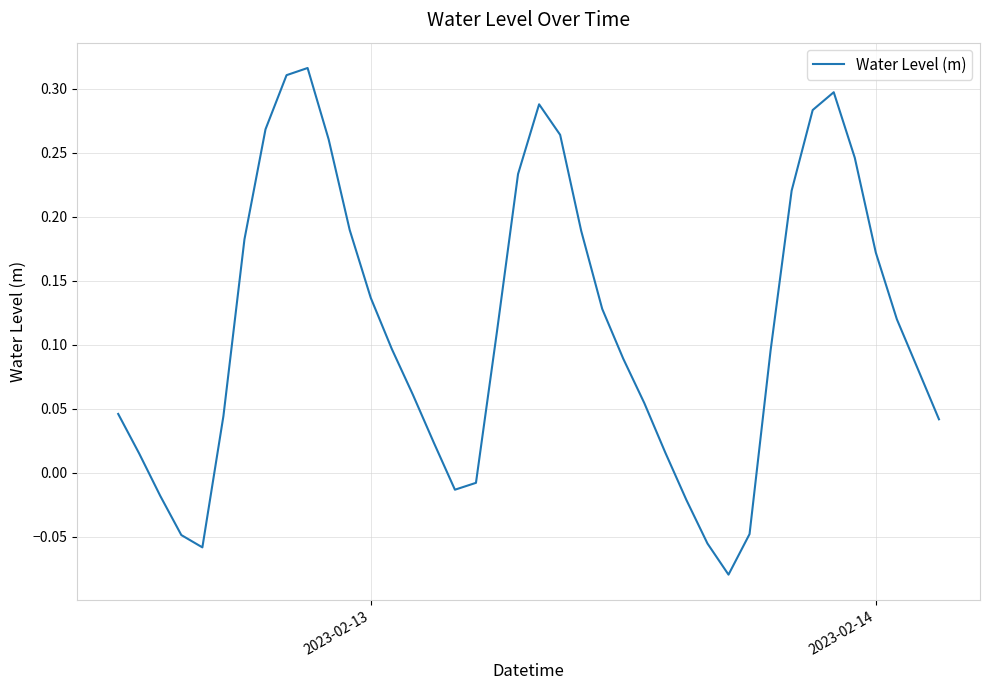

What is the difference between the maximum and minimum values?

0.4